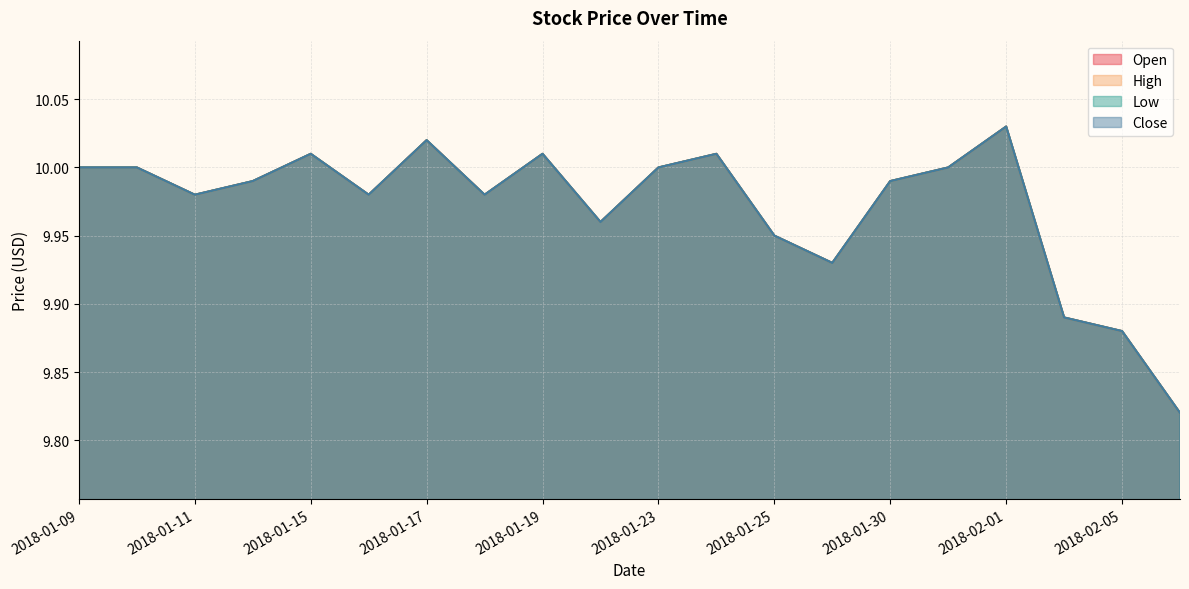

What is the label of the 7th point from the right?

2018-01-29